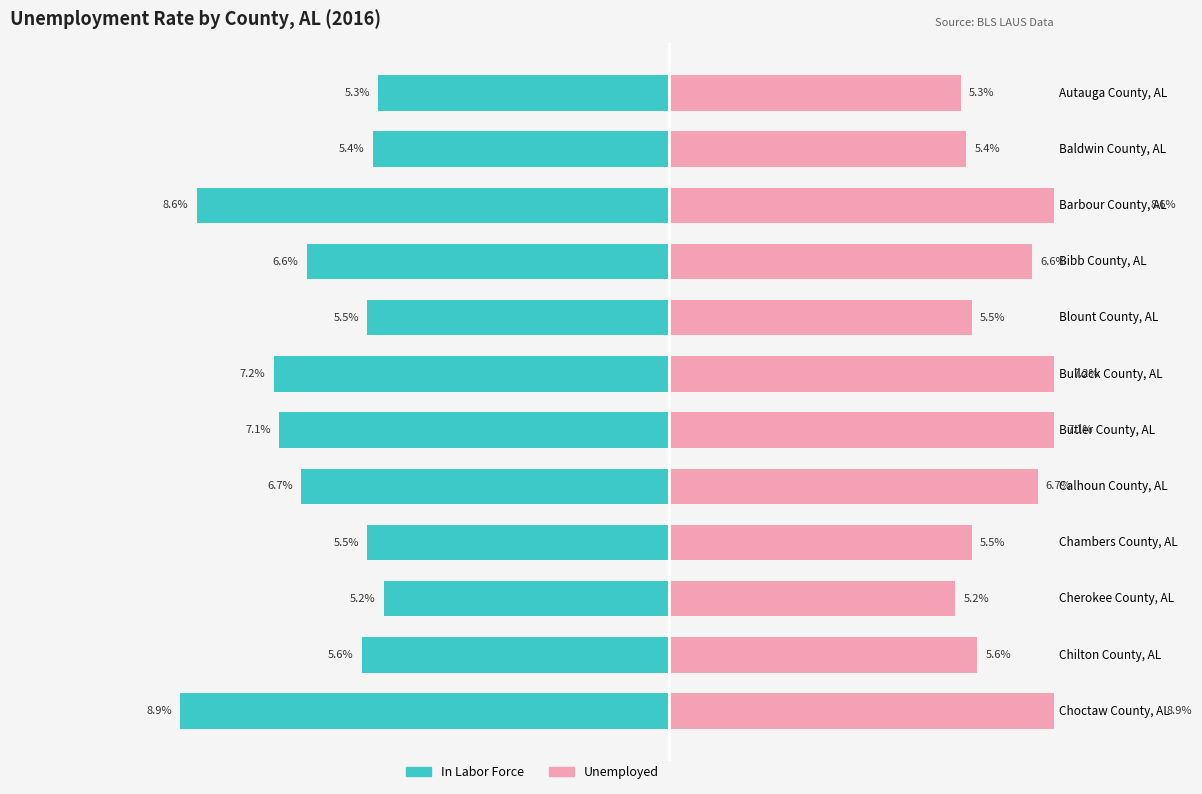

Are the bars grouped side by side (vs. stacked)?

Yes